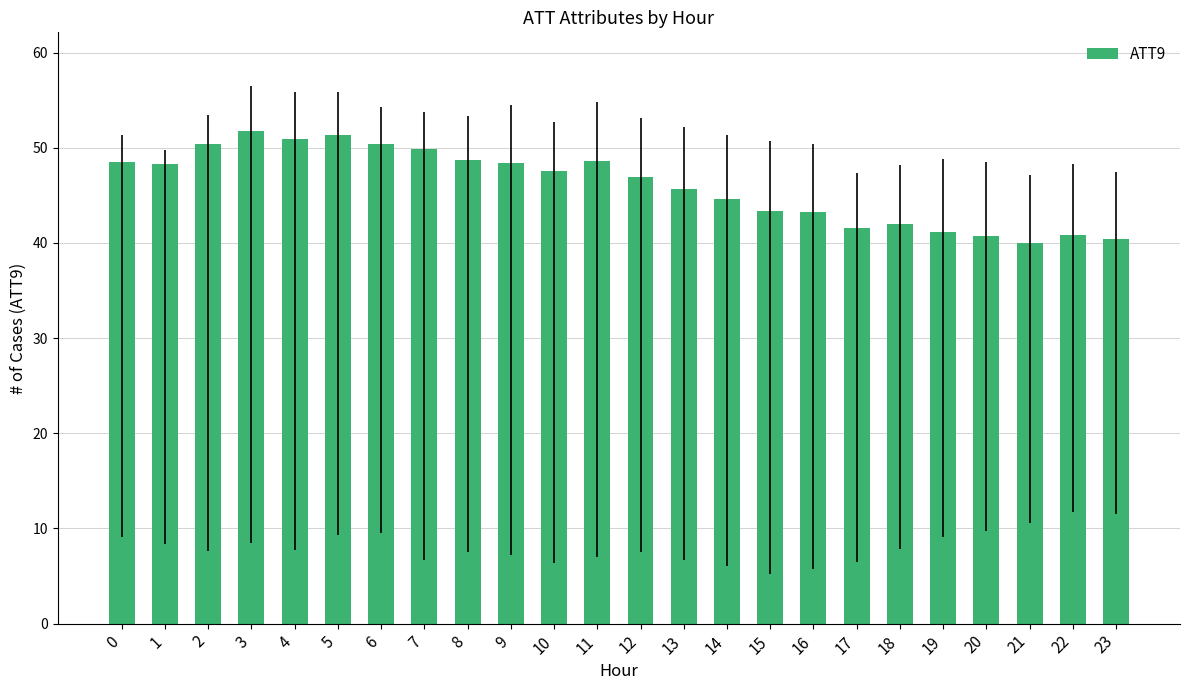

What is the average value?

46.1